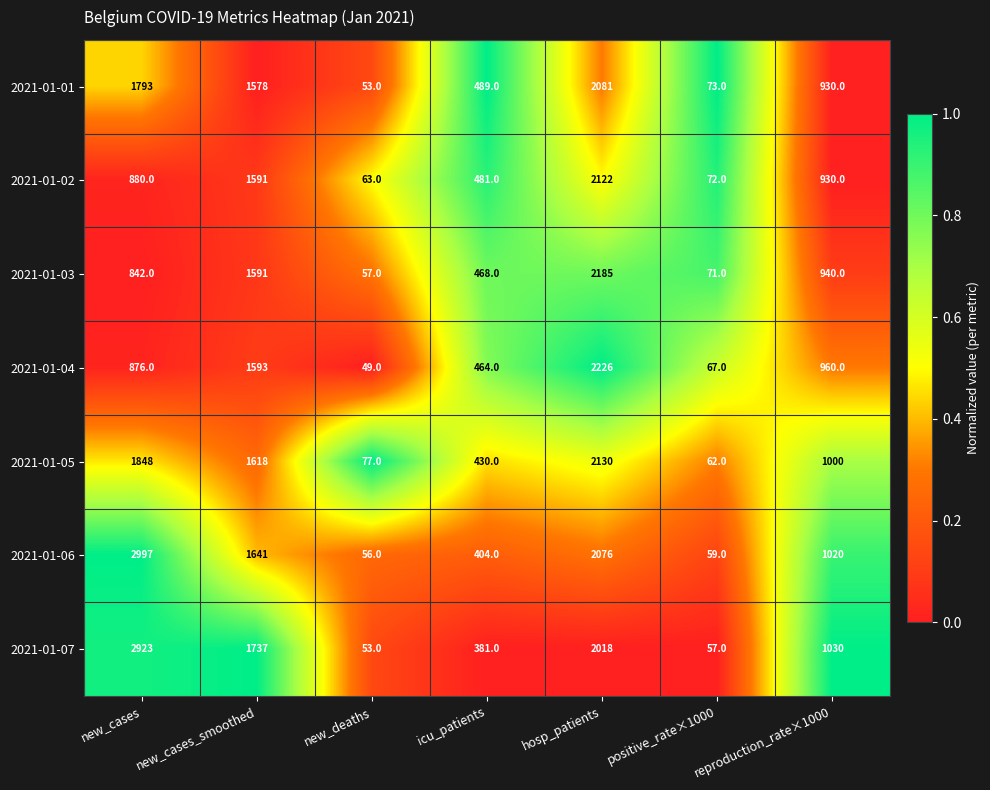

At which category is the sum across all series the highest?

hosp_patients